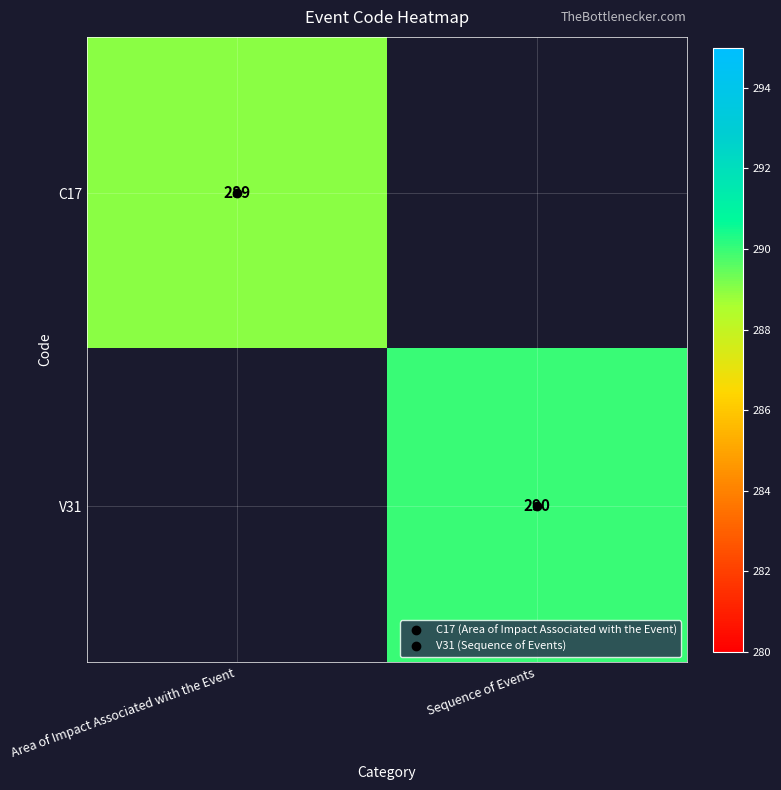

What is the average value of the V31 series?

145